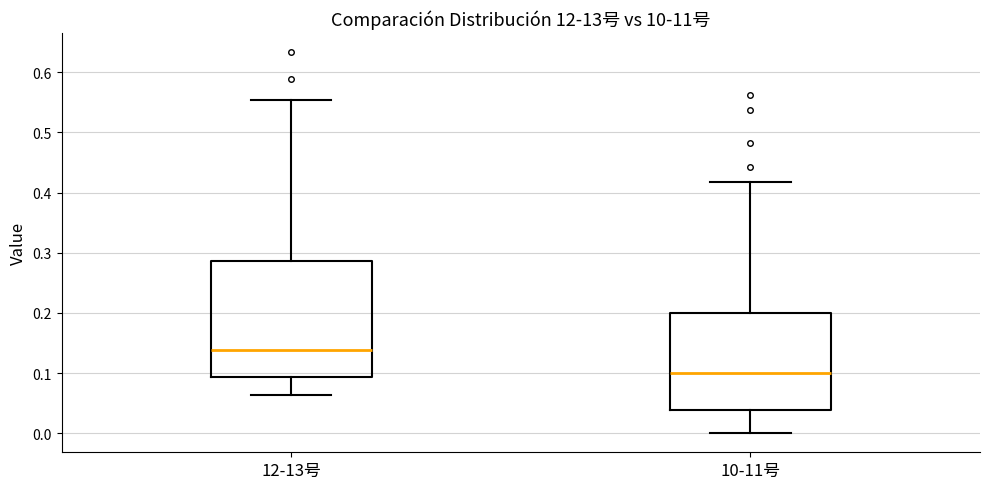

Which box's median line is the lowest?

10-11号